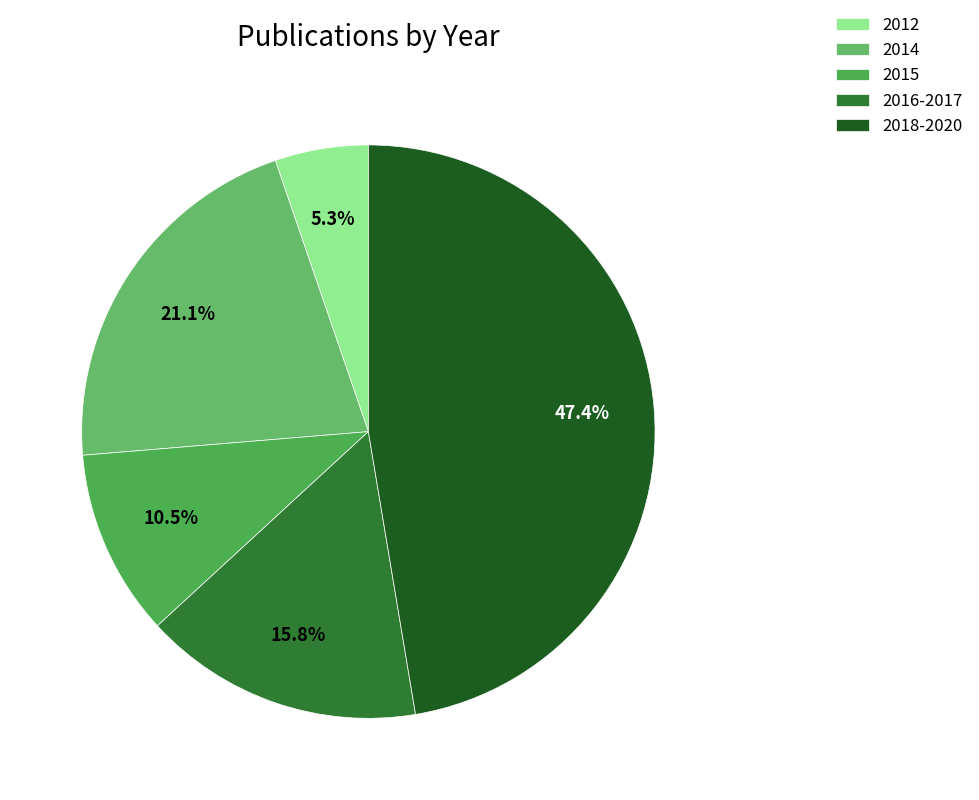

Is there any slice that represents more than half of the pie?

No